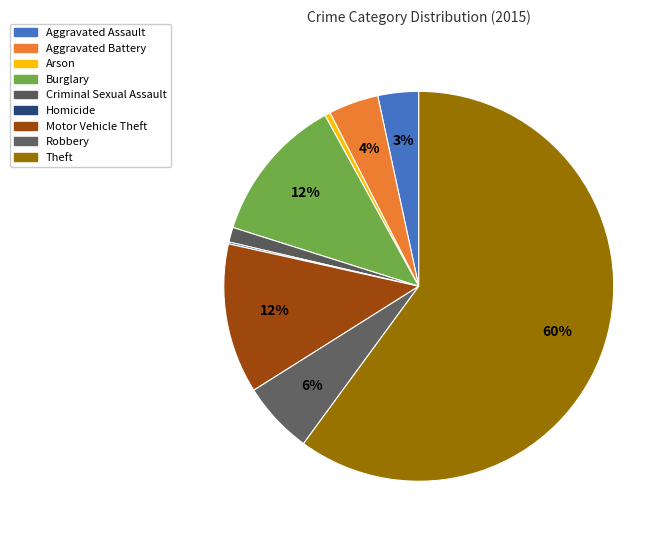

Which slice represents more than half of the pie?

Theft